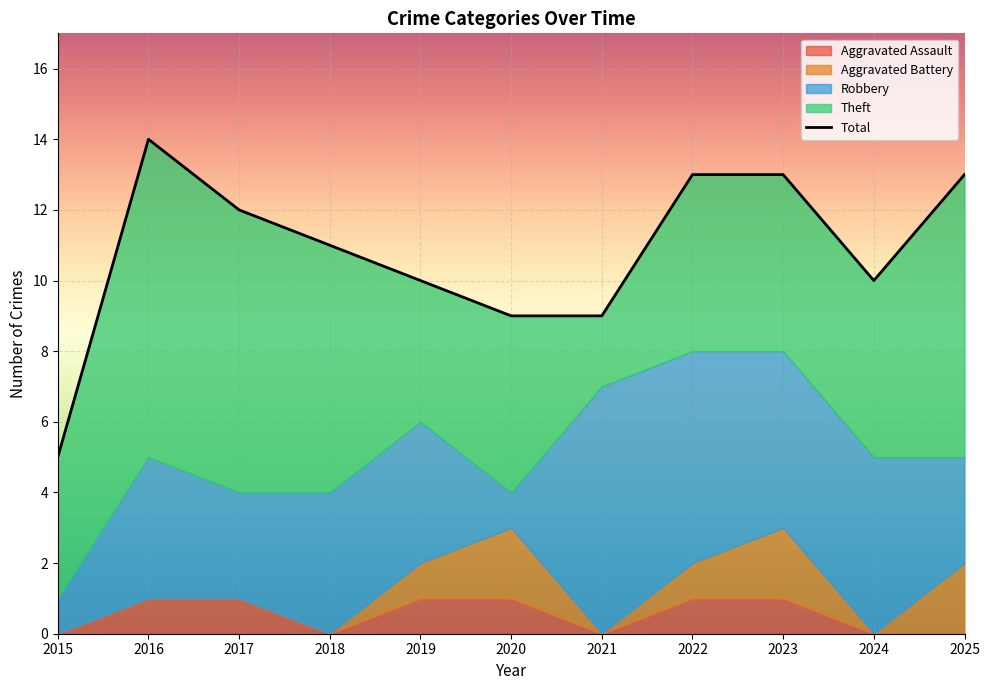

True or false: the data shows 3 at 2018.

False